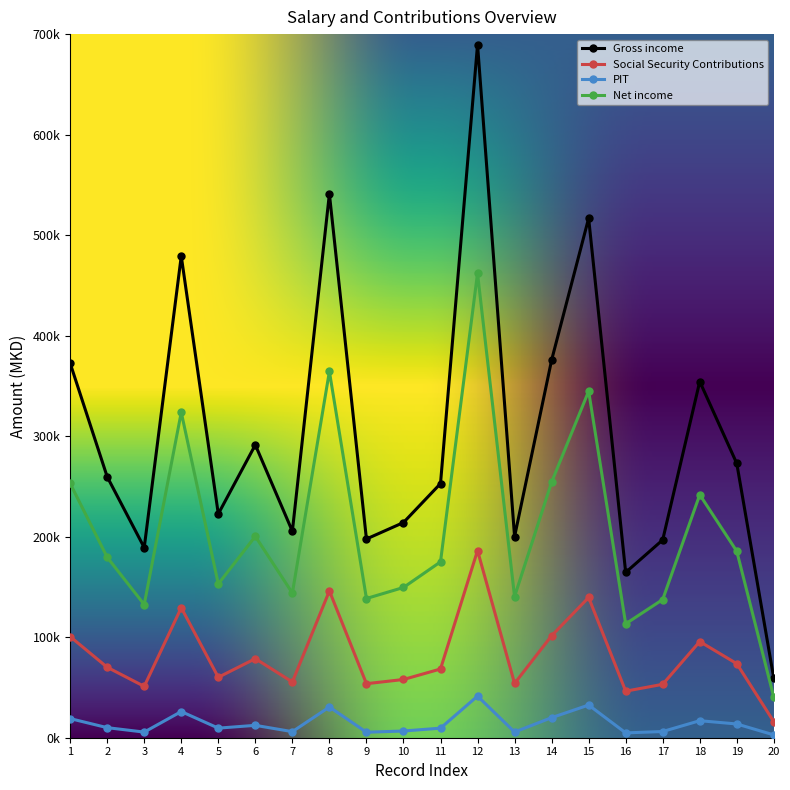

What is the total value across all series at 12?

1379184